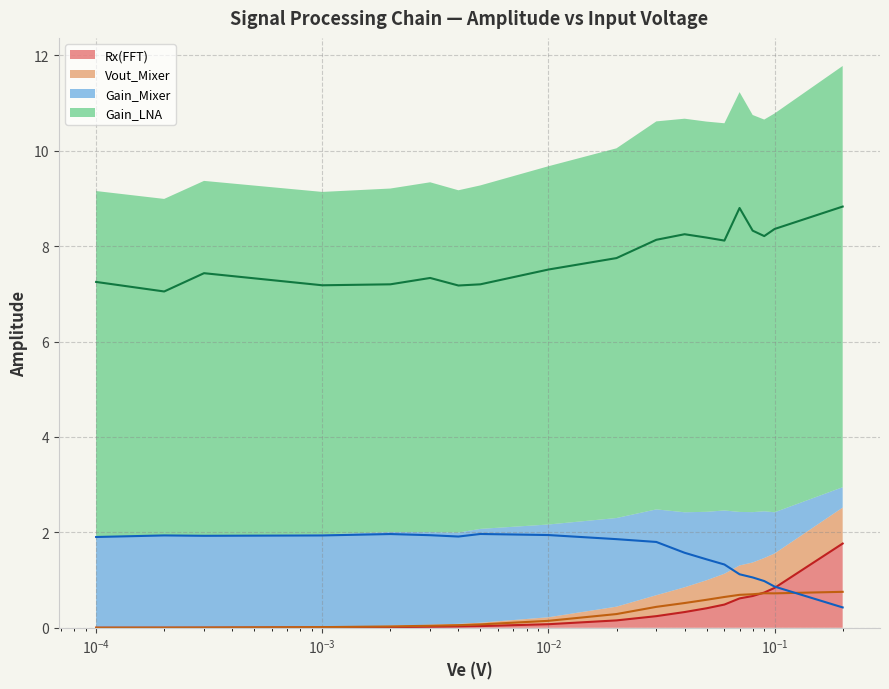

Reading left to right, transcribe all the data shown in this chart.

Rx(FFT): 0.0	0.0	0.0	0.0	0.0	0.0	0.0	0.0	0.1	0.2	0.2	0.3	0.4	0.5	0.6	0.7	0.7	0.8	1.8
Vout_Mixer: 0.0	0.0	0.0	0.0	0.0	0.0	0.1	0.1	0.1	0.3	0.4	0.5	0.6	0.6	0.7	0.7	0.7	0.7	0.8
Gain_Mixer: 1.9	1.9	1.9	1.9	2.0	1.9	1.9	2.0	1.9	1.9	1.8	1.6	1.4	1.3	1.1	1.1	1.0	0.9	0.4
Gain_LNA: 7.2	7.0	7.4	7.2	7.2	7.3	7.2	7.2	7.5	7.8	8.1	8.2	8.2	8.1	8.8	8.3	8.2	8.4	8.8